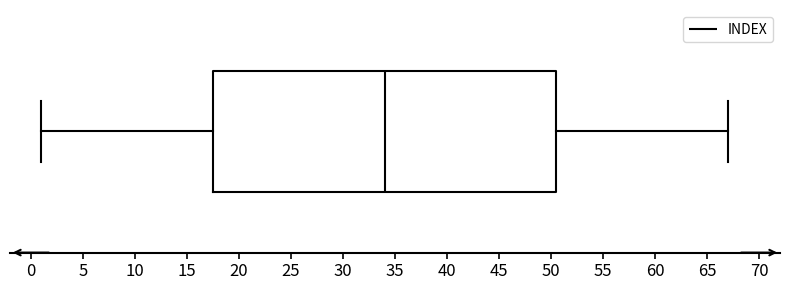

Where does the median line of the box sit on the x-axis? The values are not printed on the chart, so give them approximately, as read against the axis.

34.0